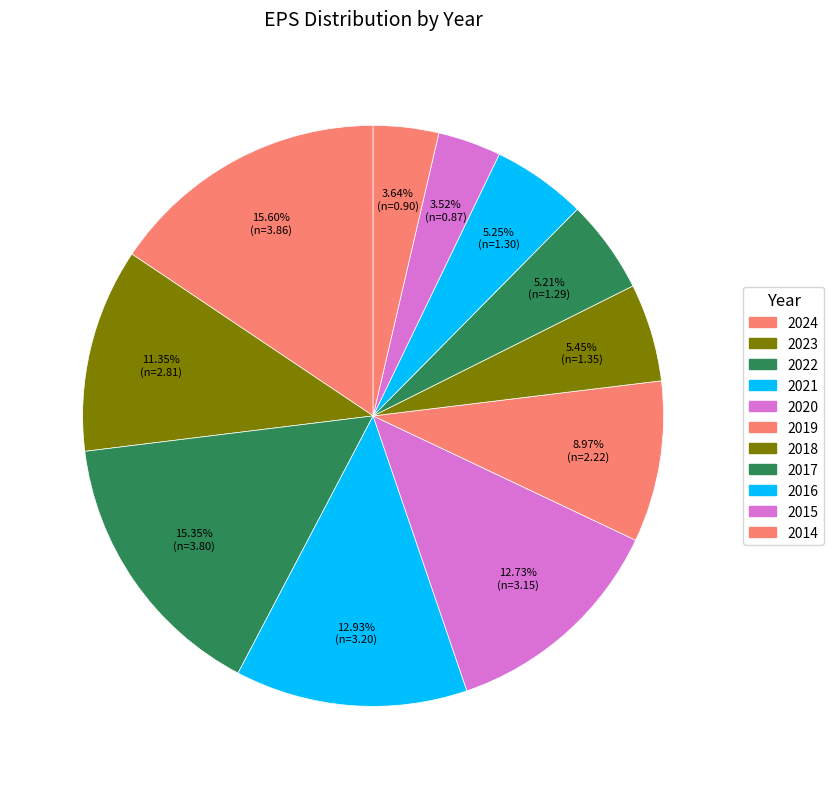

To the nearest percent, what is the difference between the 2022 and 2018 slice percentages?

10%